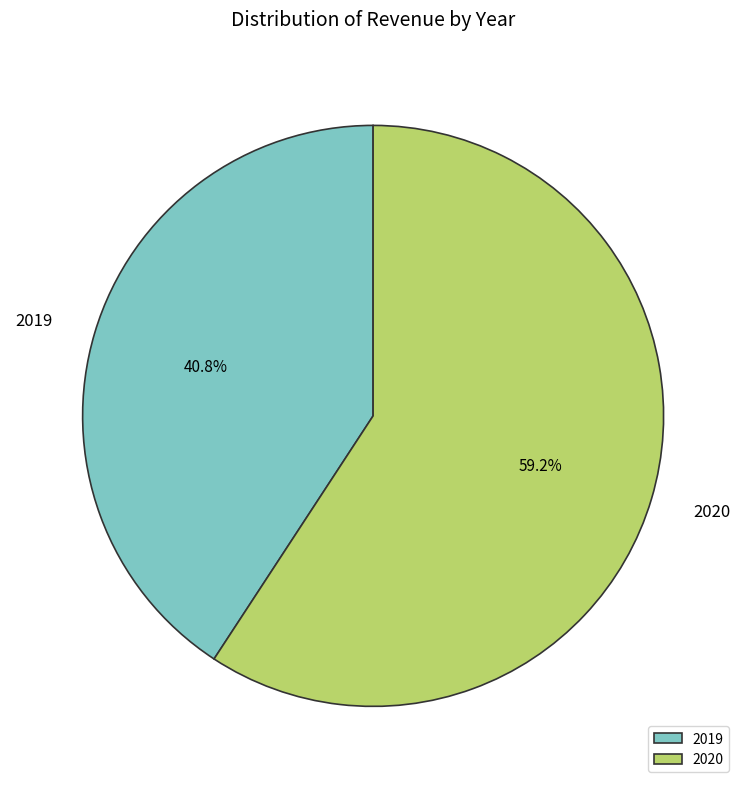

How many segments does this pie chart have?

2